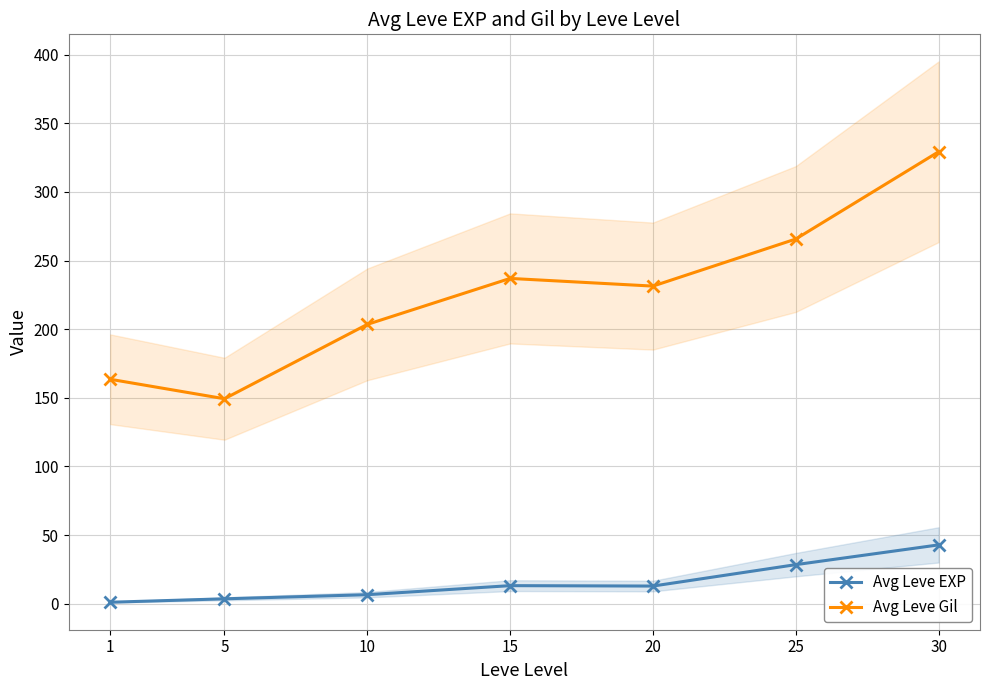

Where does the Avg Leve Gil series first go above 231?

15